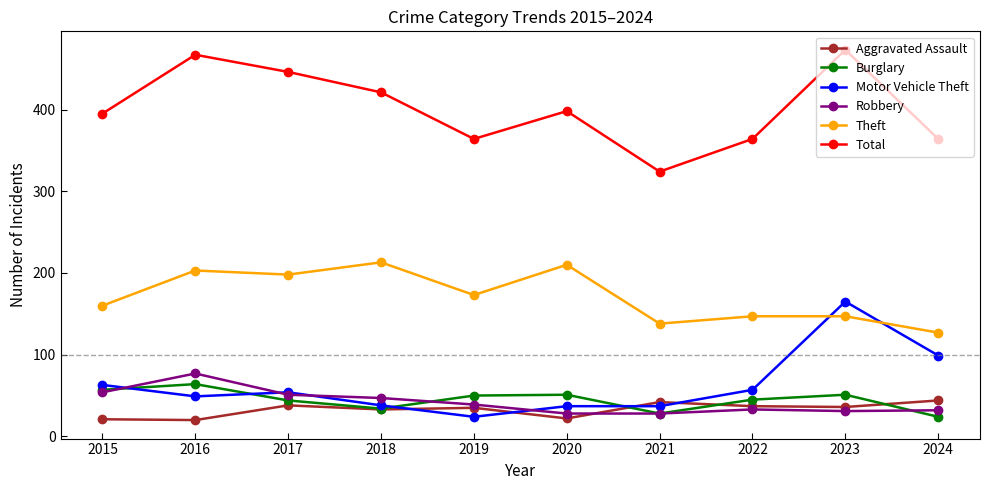

True or false: Motor Vehicle Theft and Total cross at least once.

False